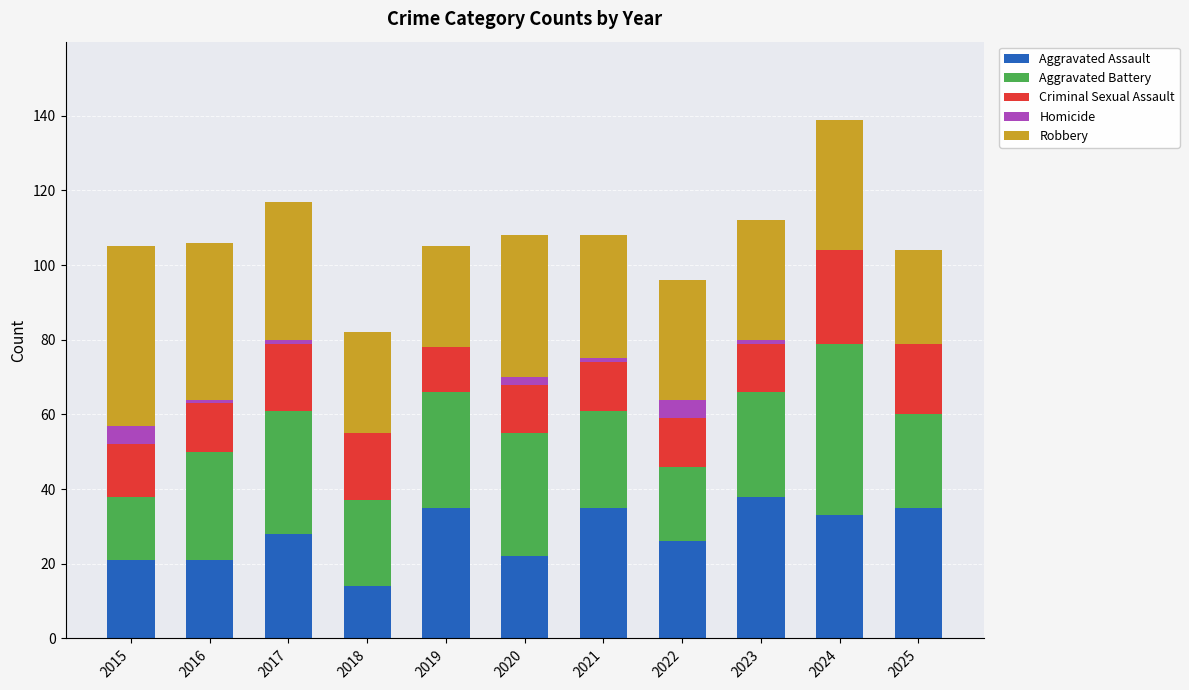

Is it true that Aggravated Assault equals 38 at 2023?

True